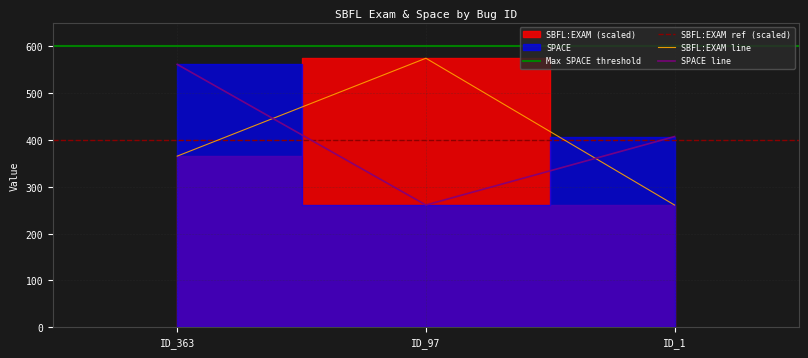

At ID_1, list the series in order from largest to smallest.

SPACE, SBFL:EXAM